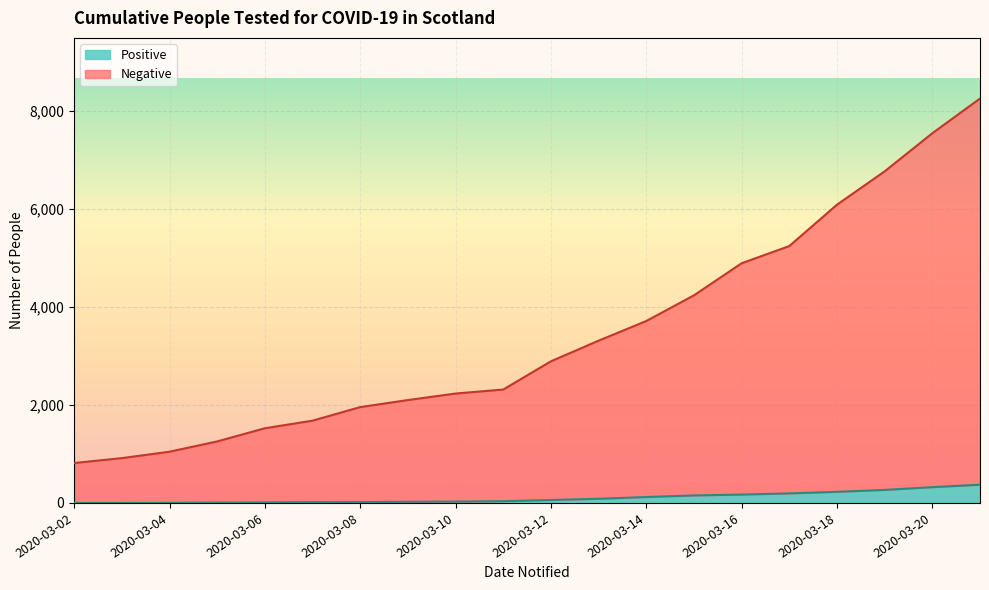

The value of Negative at 2020-03-19 is 10003. True or false?

False